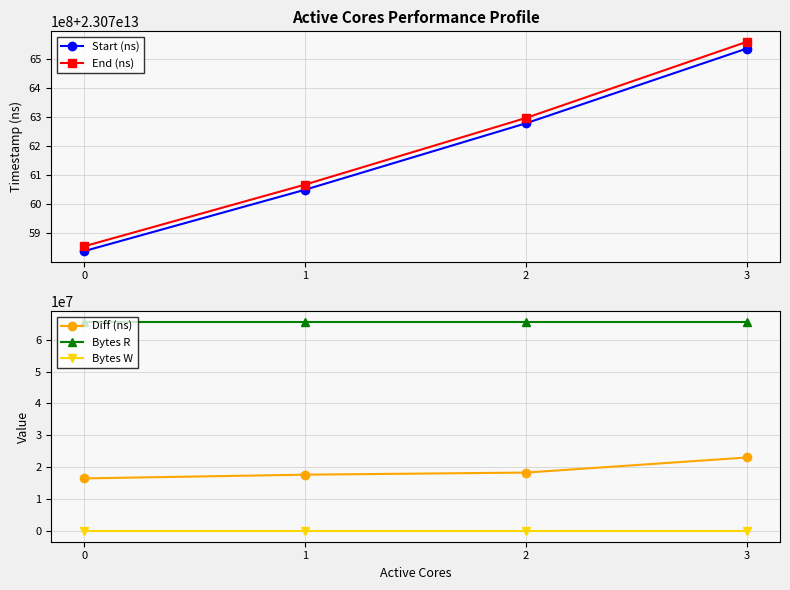

What is the minimum value for End (ns)?

23075856020149